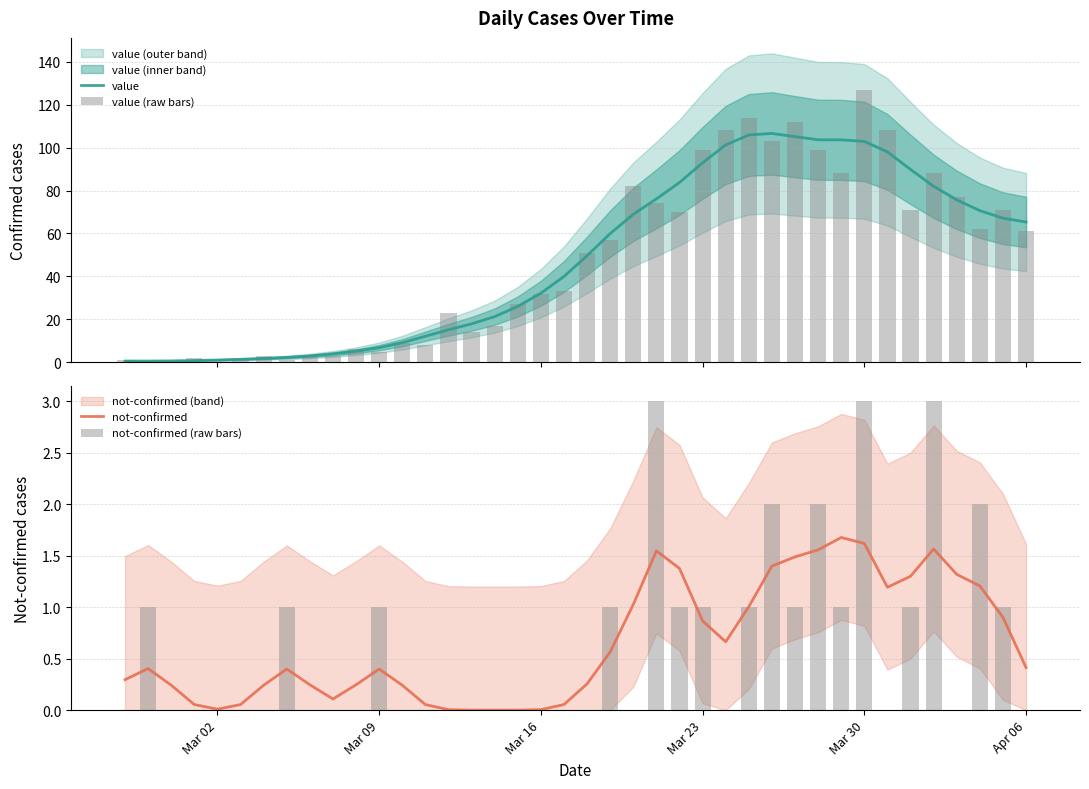

Is it true that not-confirmed equals 0.4 at Apr 06?

True